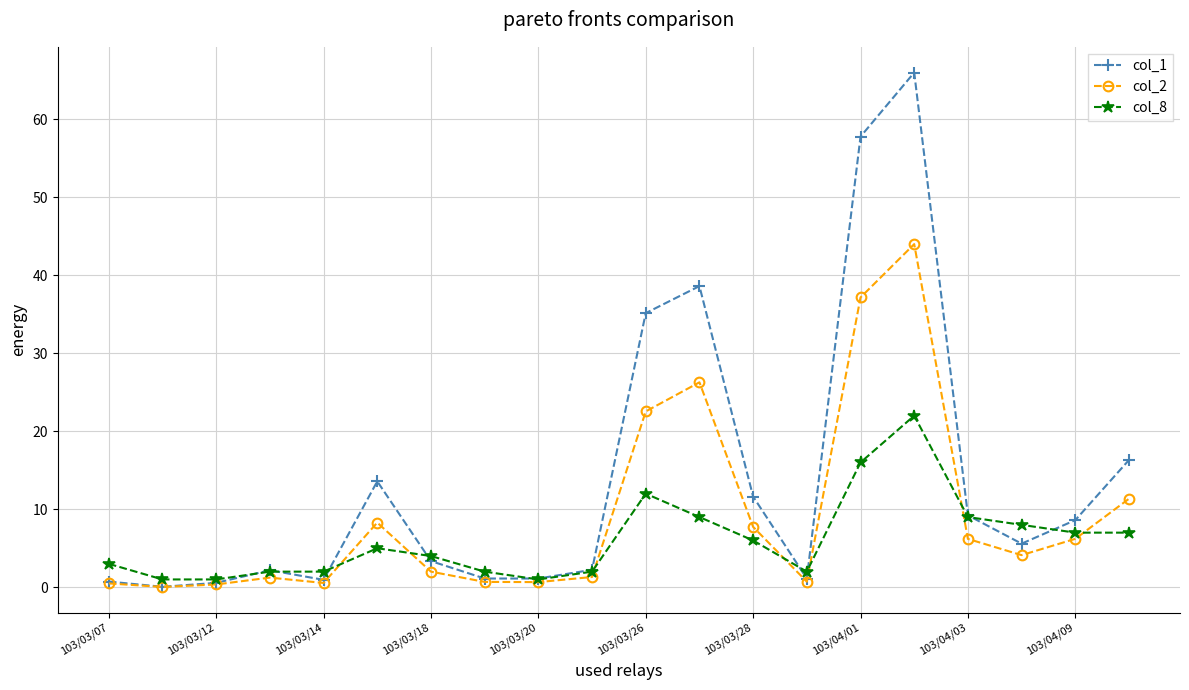

Which series has the widest spread of values?

col_1